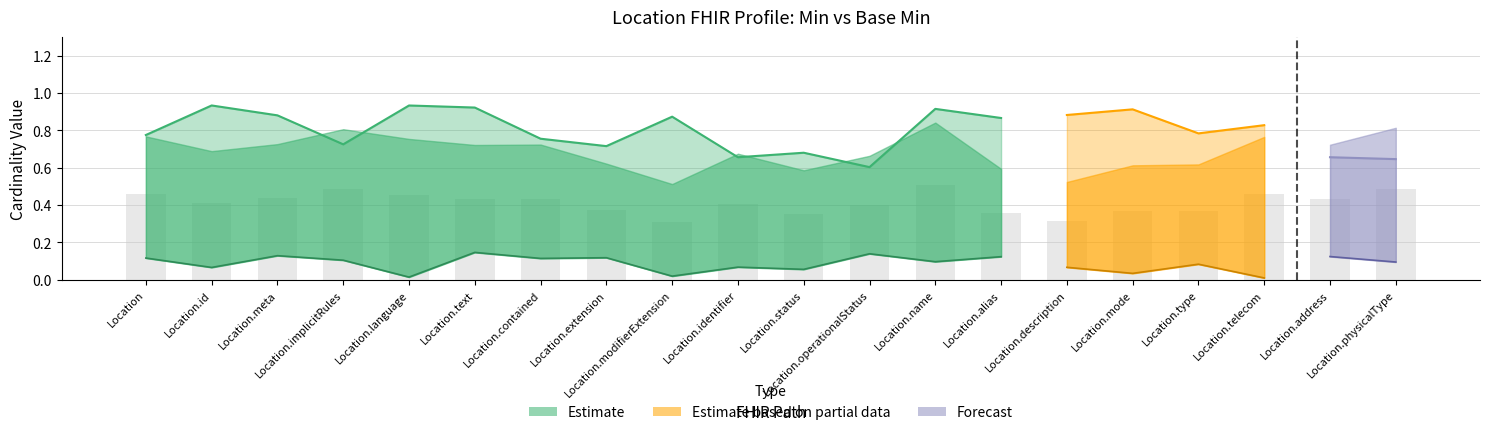

Are the bars grouped side by side (vs. stacked)?

Yes